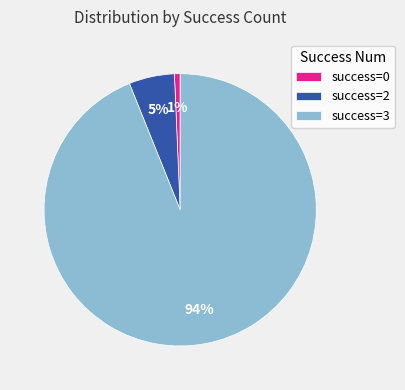

To the nearest percent, what percentage of the pie is success=0?

1%